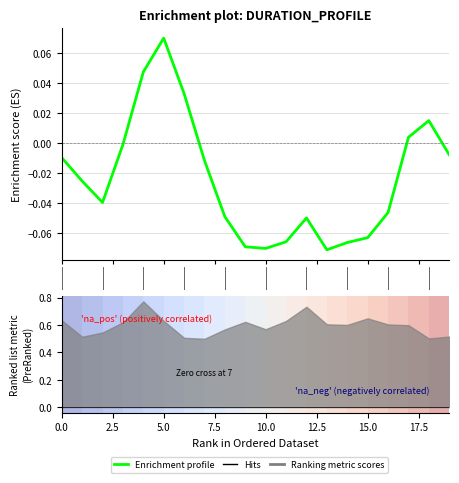

What is the greatest value displayed?

0.1